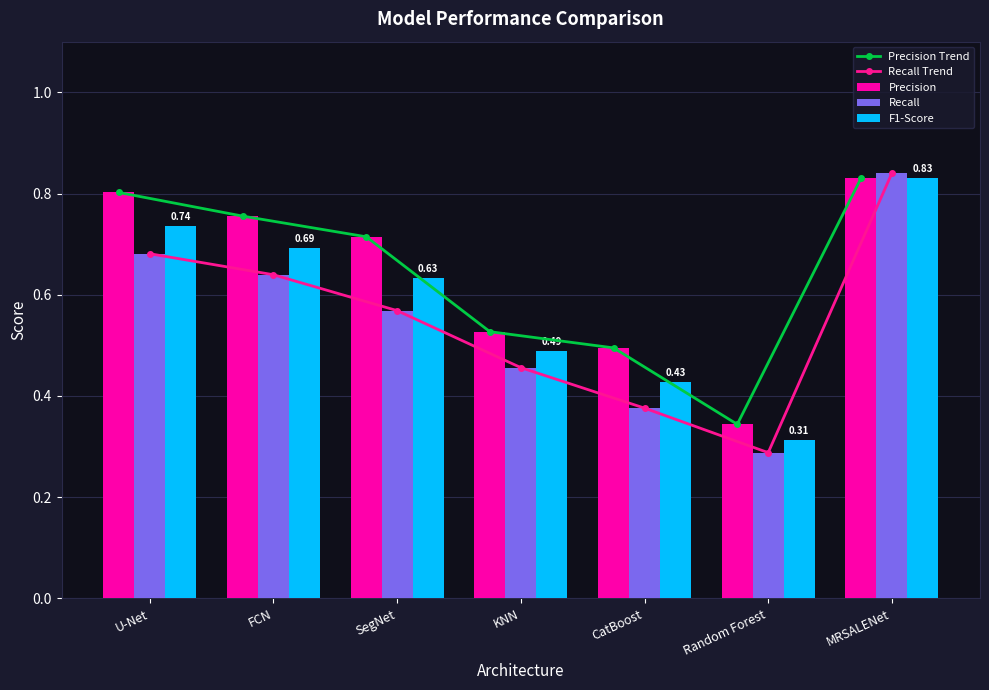

Reading left to right, list all the values displayed in this chart.

Precision Trend: U-Net=0.8	FCN=0.8	SegNet=0.7	KNN=0.5	CatBoost=0.5	Random Forest=0.3	MRSALENet=0.8
Recall Trend: U-Net=0.7	FCN=0.6	SegNet=0.6	KNN=0.5	CatBoost=0.4	Random Forest=0.3	MRSALENet=0.8
Precision: U-Net=0.8	FCN=0.8	SegNet=0.7	KNN=0.5	CatBoost=0.5	Random Forest=0.3	MRSALENet=0.8
Recall: U-Net=0.7	FCN=0.6	SegNet=0.6	KNN=0.5	CatBoost=0.4	Random Forest=0.3	MRSALENet=0.8
F1-Score: U-Net=0.7	FCN=0.7	SegNet=0.6	KNN=0.5	CatBoost=0.4	Random Forest=0.3	MRSALENet=0.8